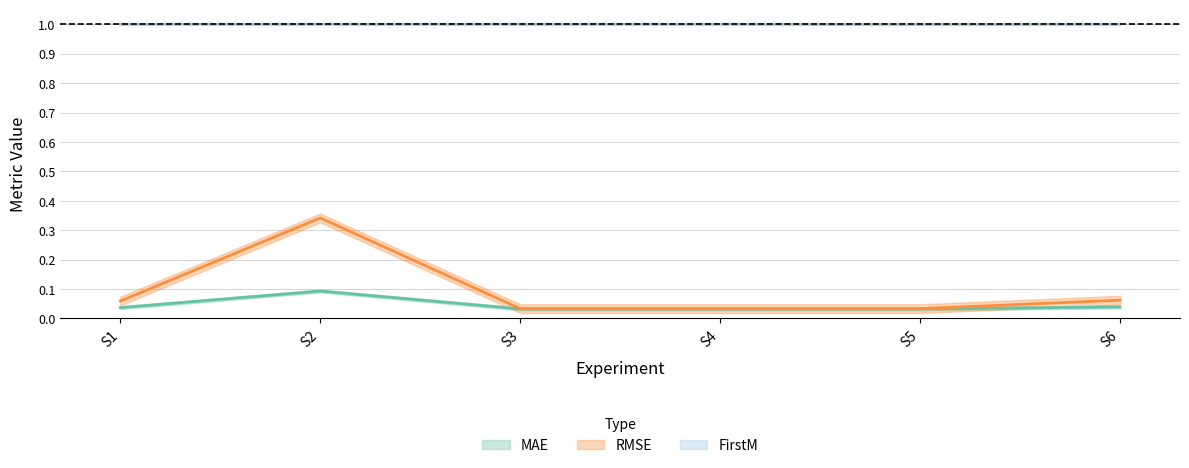

At which category does the chart reach its peak across all series?

S3